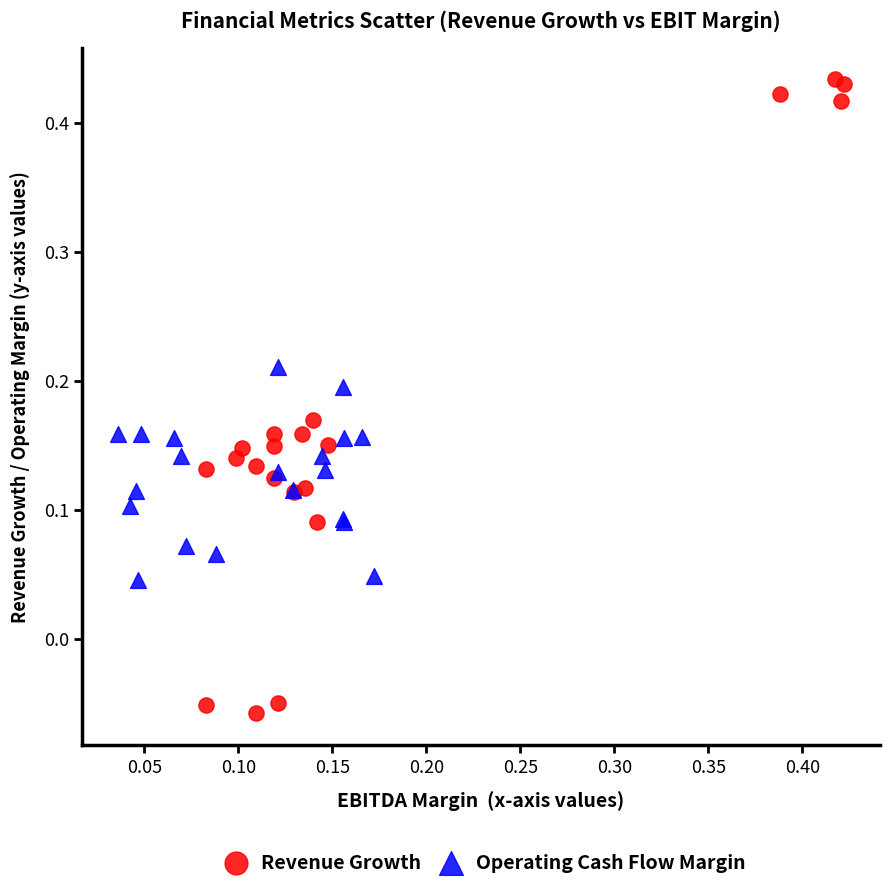

Which series has the largest Y range (max minus min)?

Revenue Growth